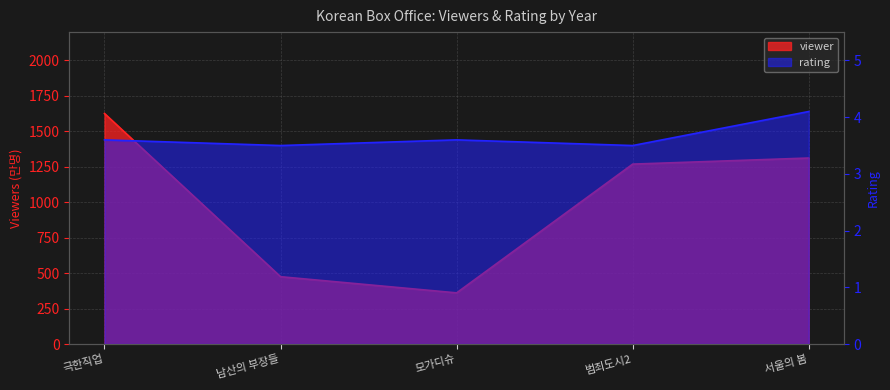

At how many categories does at least one series exceed 1280?

2